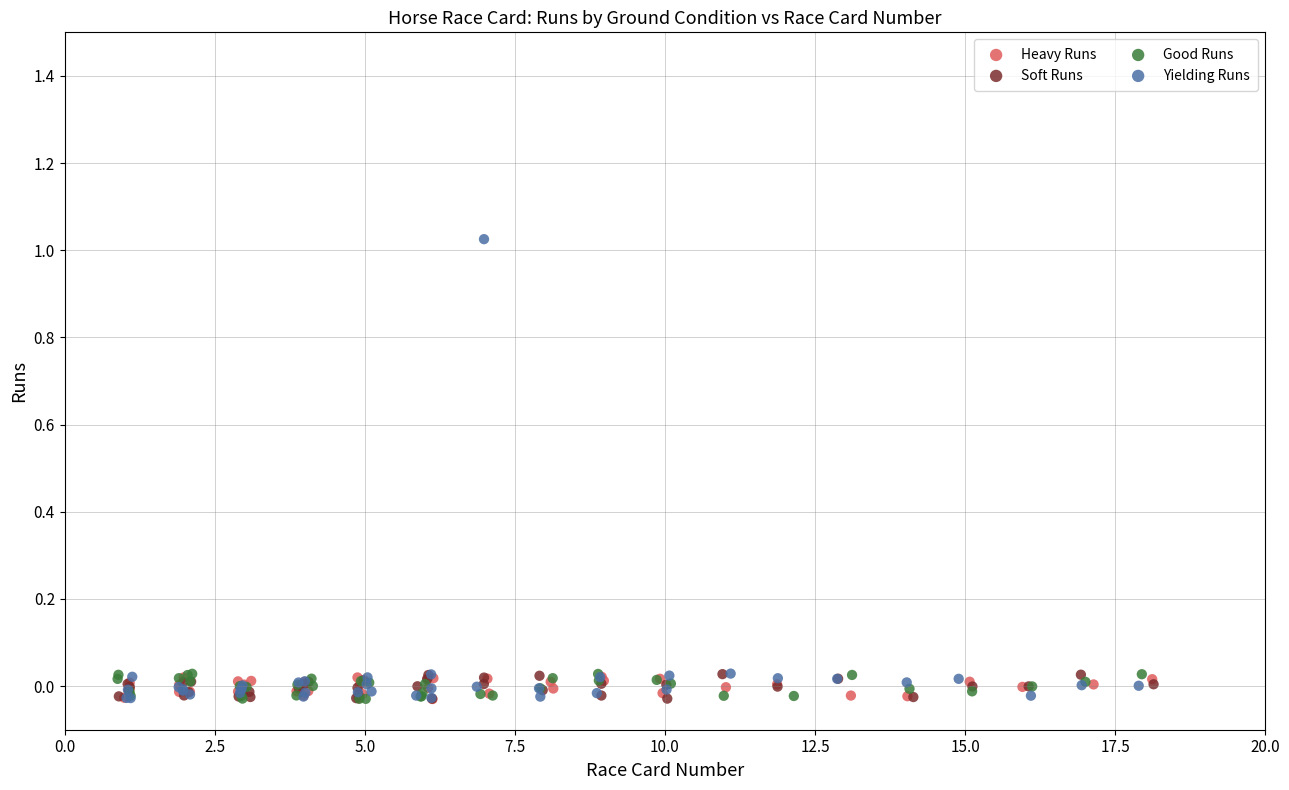

Which series has the largest Y range (max minus min)?

Yielding Runs